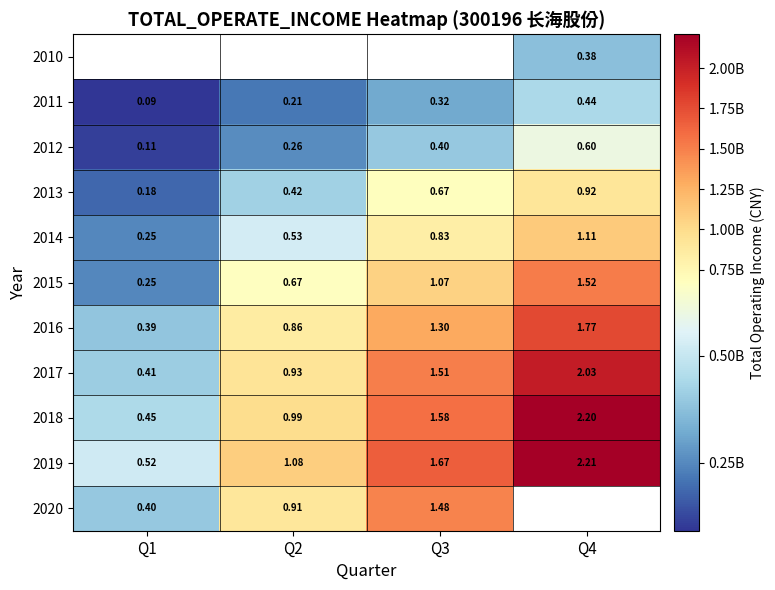

How many distinct data groups are displayed?

11